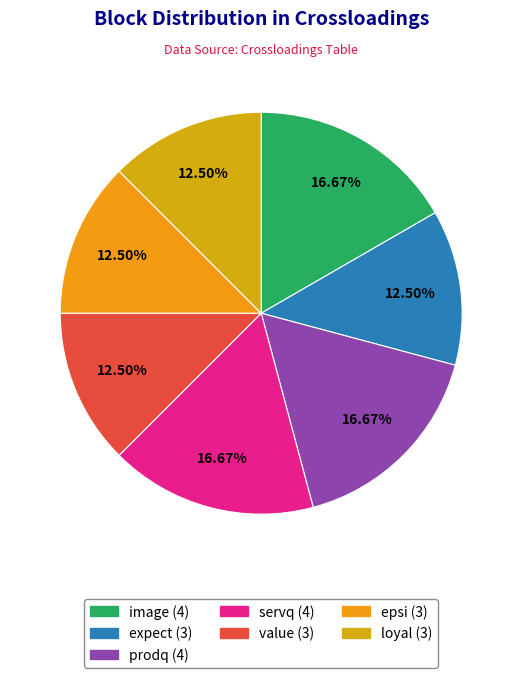

Is it true that epsi is 12% of the pie?

True